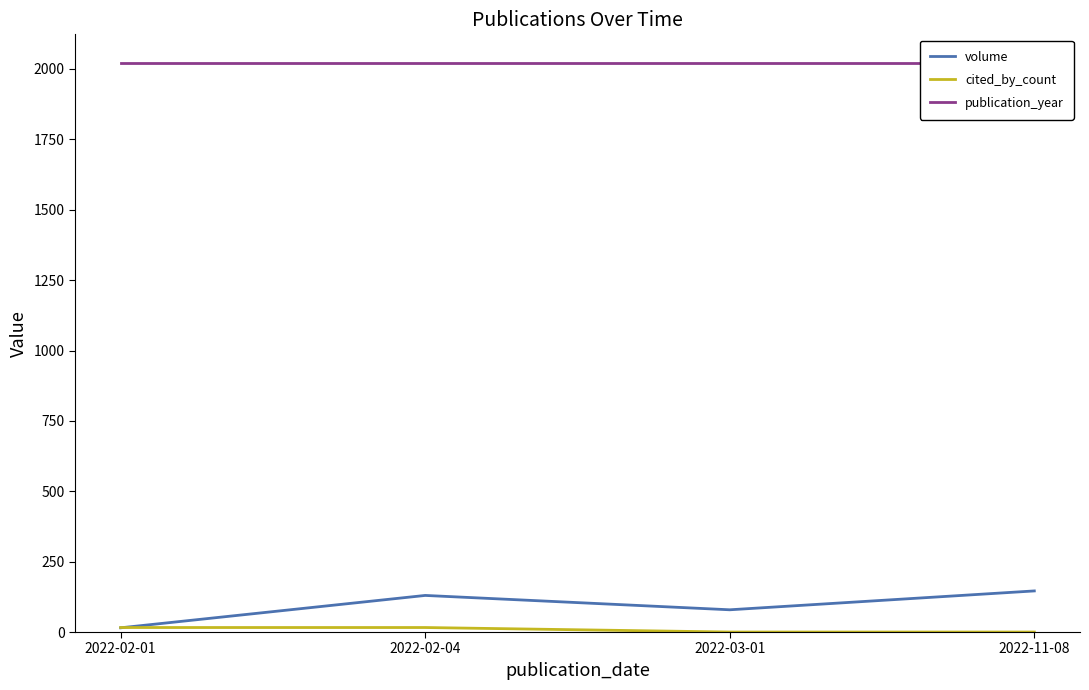

At which category does the chart reach its peak across all series?

2022-02-01